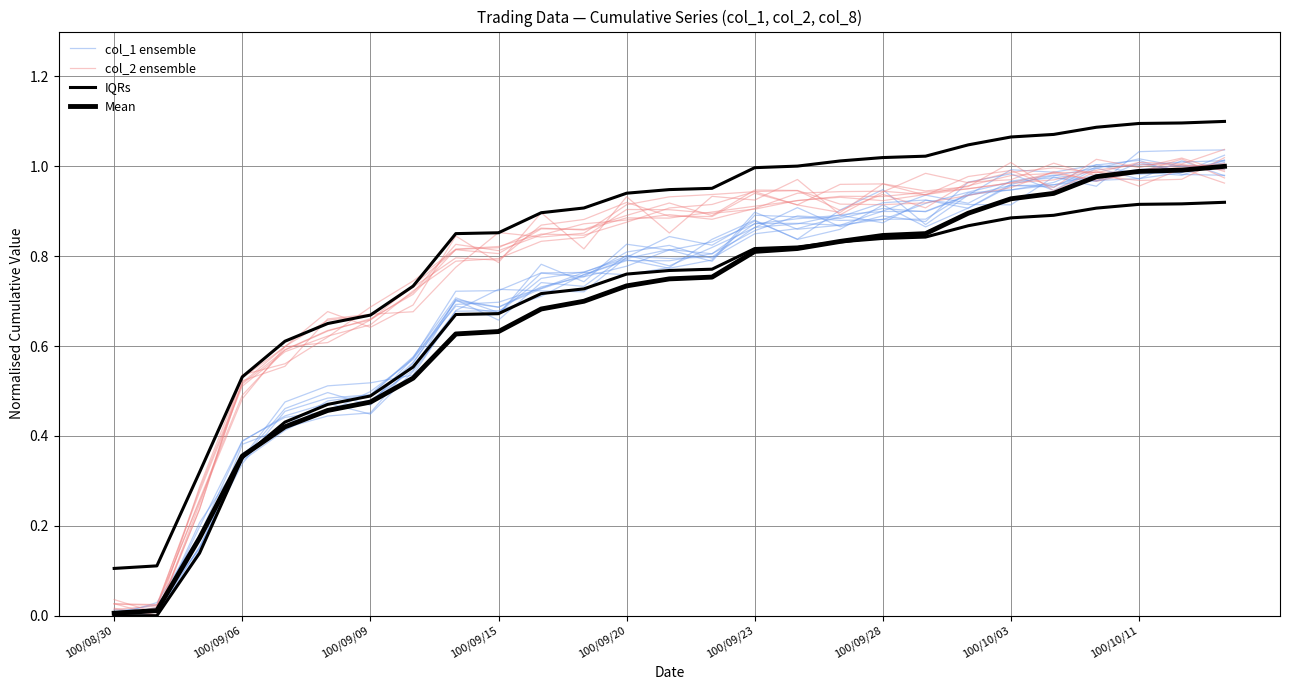

Which series has the largest total across all categories?

col_2 ensemble